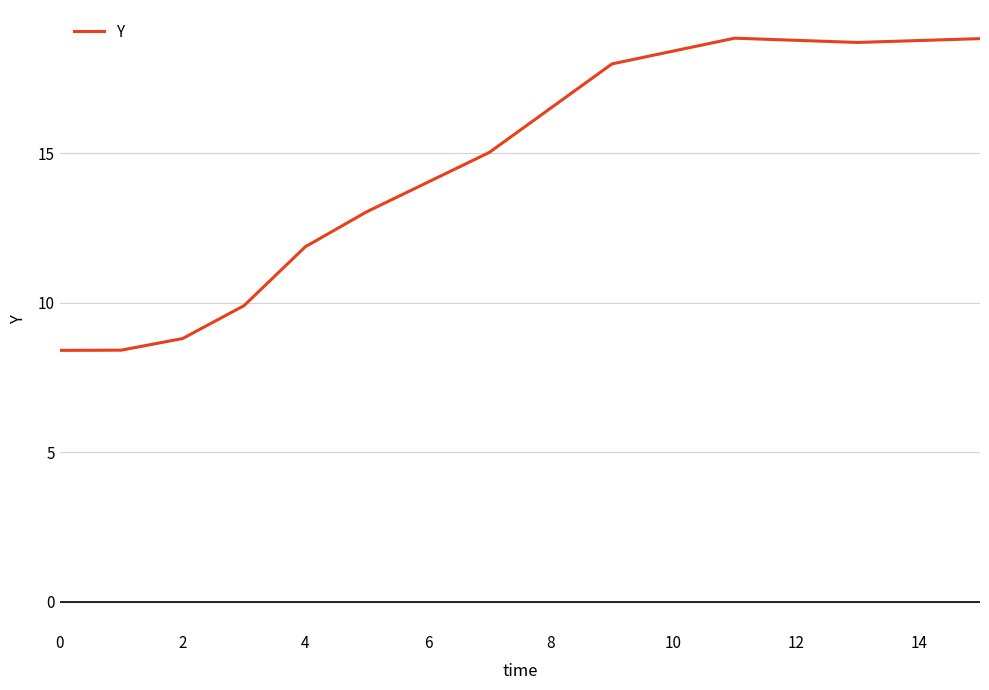

What is the difference between the maximum and minimum values?

10.4